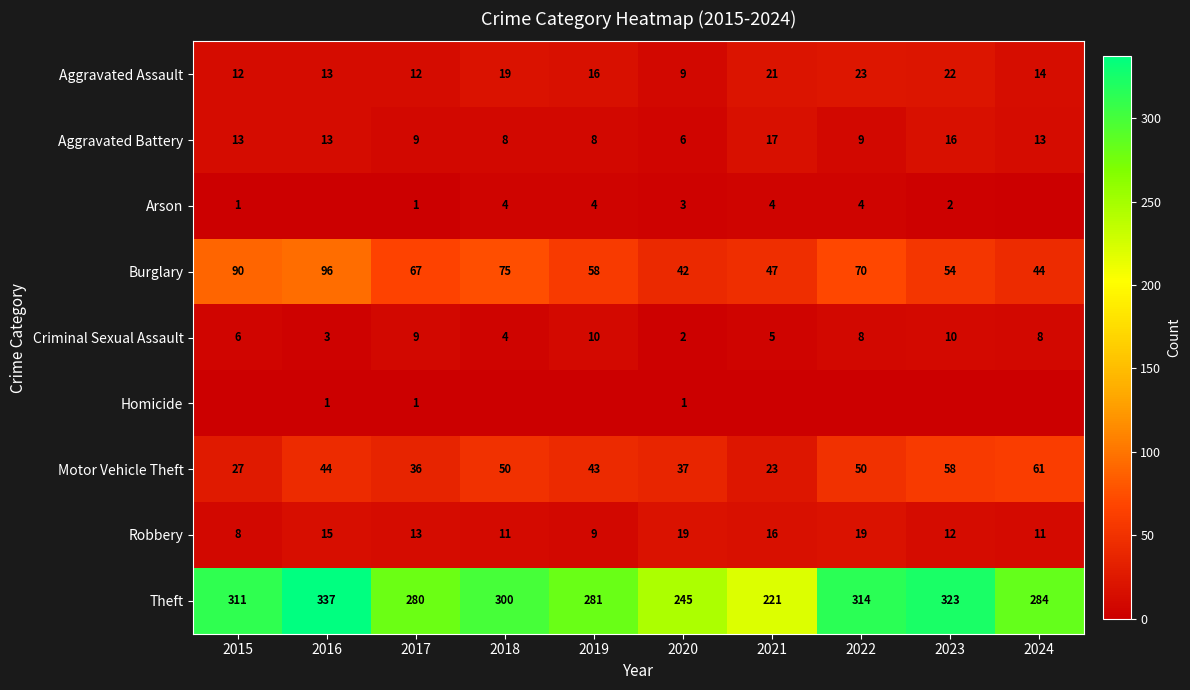

How many values in the Theft series are below 300?

5